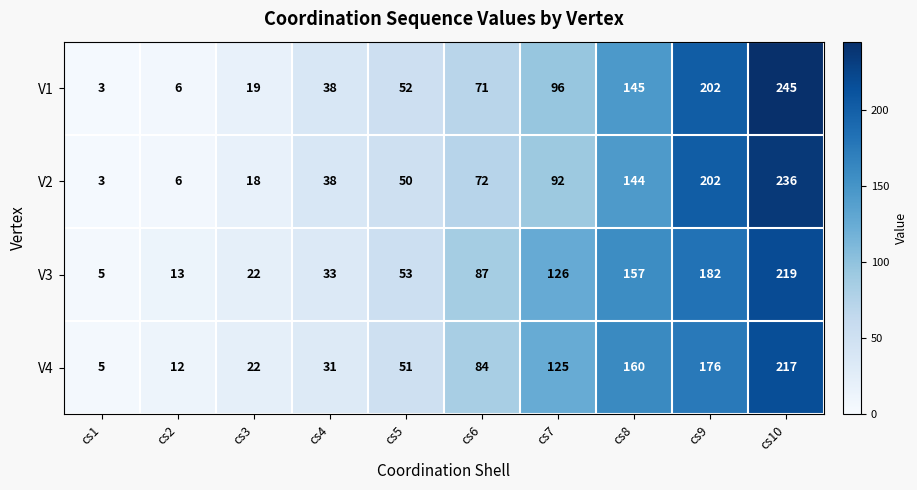

At which category is the sum across all series the highest?

cs10